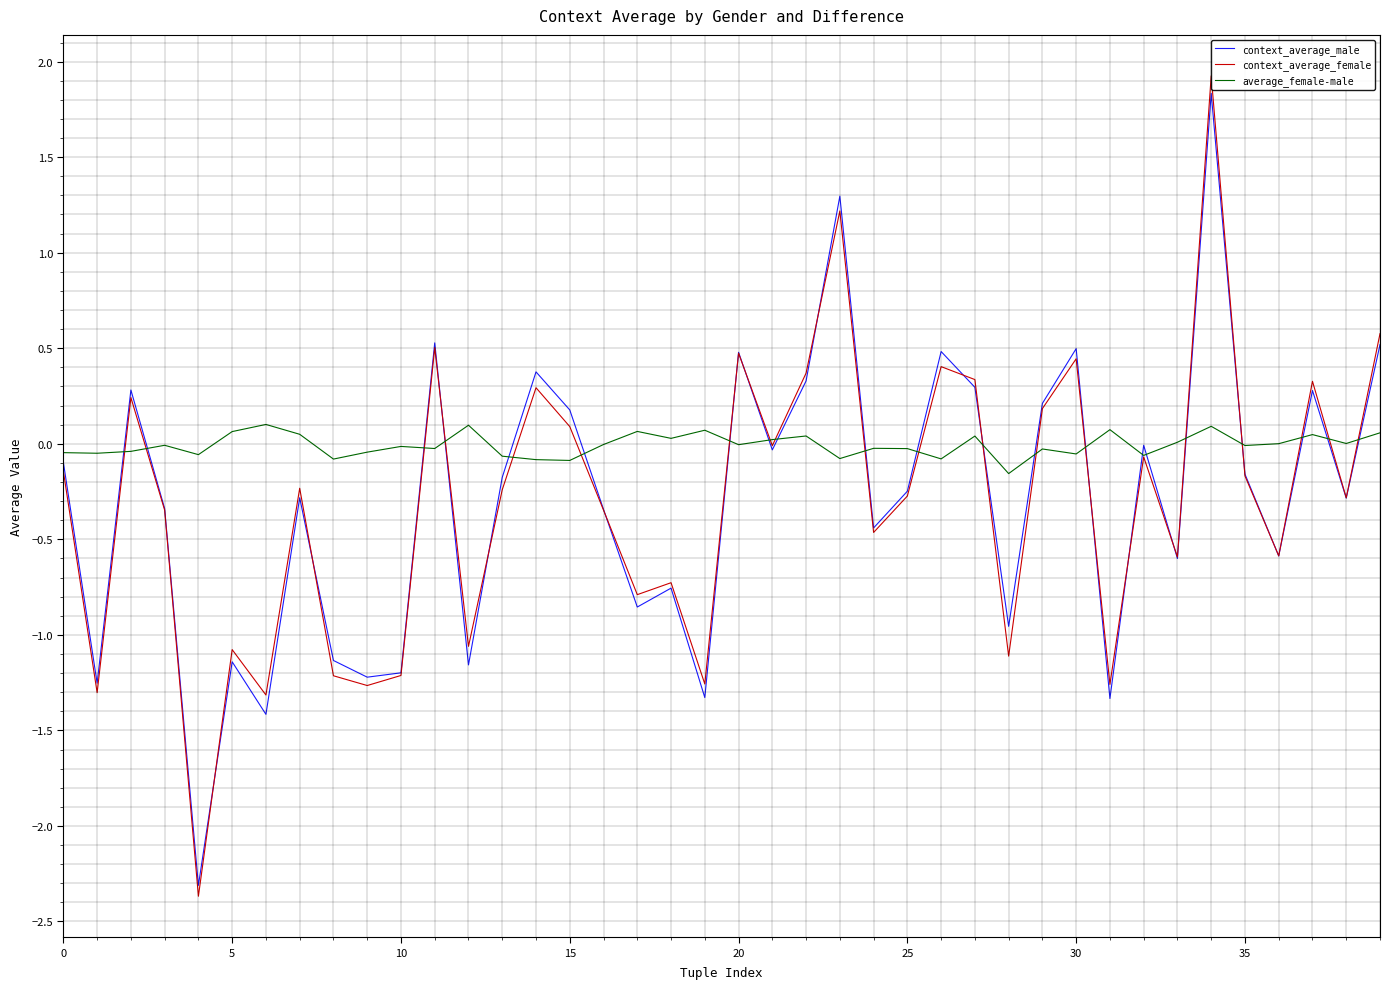

Reading right to left, transcribe all the data shown in this chart.

context_average_male: 0.5	-0.3	0.3	-0.6	-0.2	1.8	-0.6	-0.0	-1.3	0.5	0.2	-1.0	0.3	0.5	-0.2	-0.4	1.3	0.3	-0.0	0.5	-1.3	-0.8	-0.9	-0.3	0.2	0.4	-0.2	-1.2	0.5	-1.2	-1.2	-1.1	-0.3	-1.4	-1.1	-2.3	-0.3	0.3	-1.3	-0.1
context_average_female: 0.6	-0.3	0.3	-0.6	-0.2	1.9	-0.6	-0.1	-1.3	0.4	0.2	-1.1	0.3	0.4	-0.3	-0.5	1.2	0.4	-0.0	0.5	-1.3	-0.7	-0.8	-0.3	0.1	0.3	-0.2	-1.1	0.5	-1.2	-1.3	-1.2	-0.2	-1.3	-1.1	-2.4	-0.3	0.2	-1.3	-0.1
average_female-male: 0.1	0.0	0.0	0.0	-0.0	0.1	0.0	-0.1	0.1	-0.1	-0.0	-0.2	0.0	-0.1	-0.0	-0.0	-0.1	0.0	0.0	-0.0	0.1	0.0	0.1	-0.0	-0.1	-0.1	-0.1	0.1	-0.0	-0.0	-0.0	-0.1	0.0	0.1	0.1	-0.1	-0.0	-0.0	-0.0	-0.0